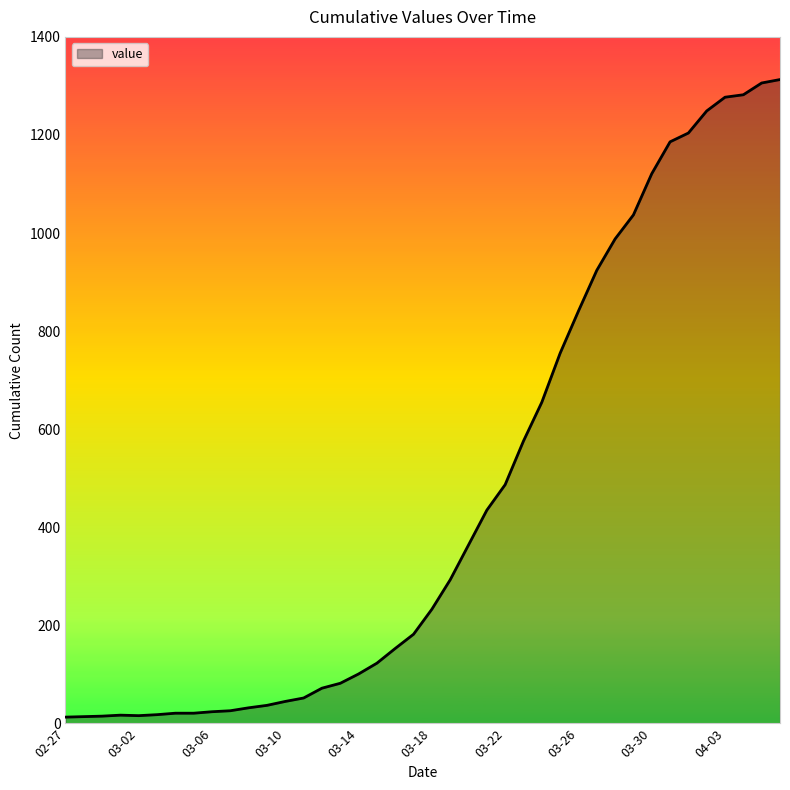

What is the difference between the maximum and minimum values?

1300